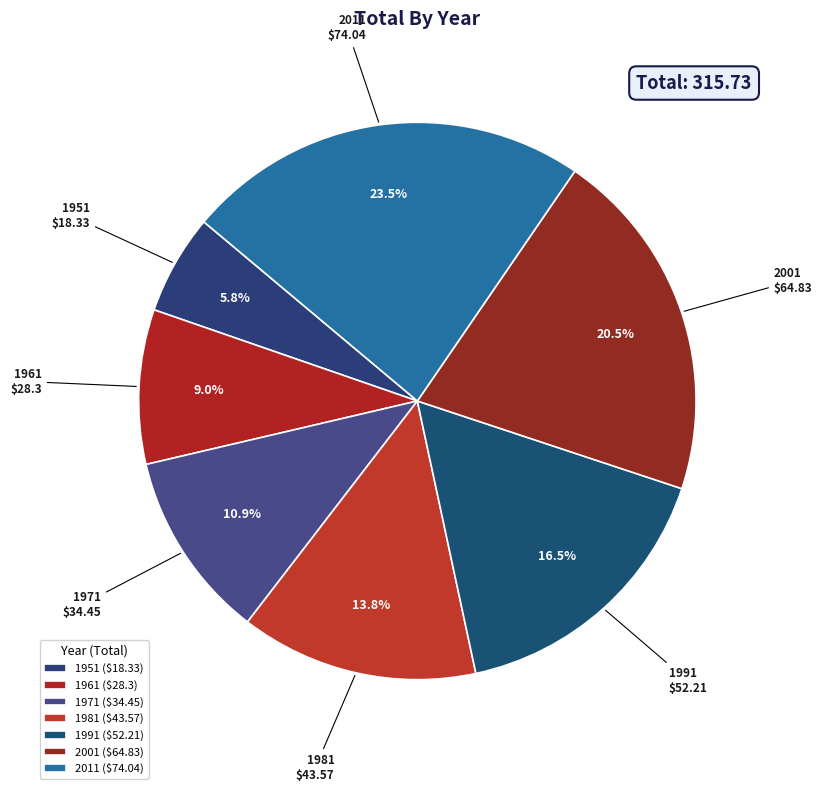

Approximately how many times larger is the value at 2011 compared to 2001?

1.1